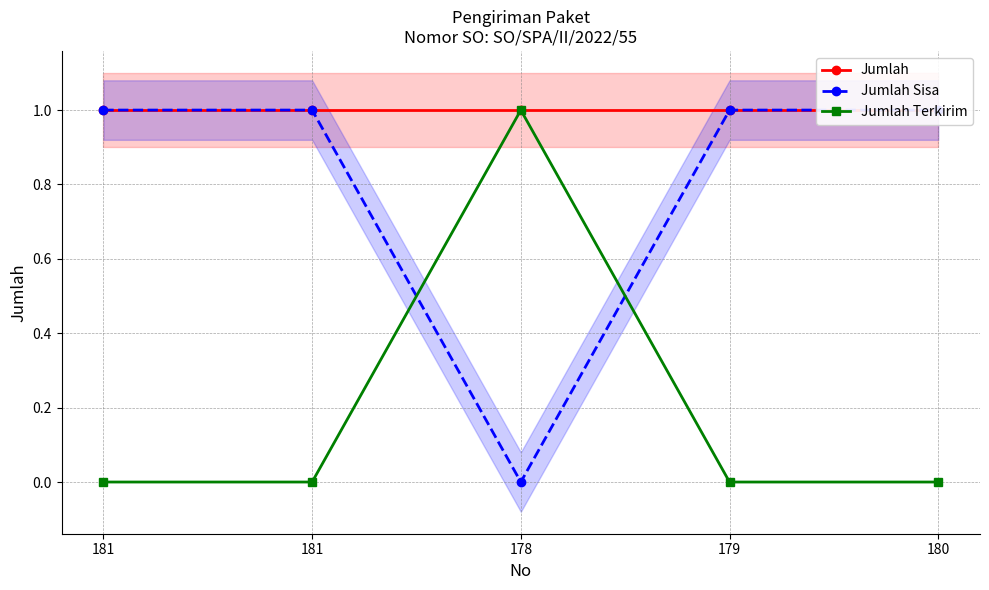

The value of Jumlah Sisa at 181 is 0. True or false?

False